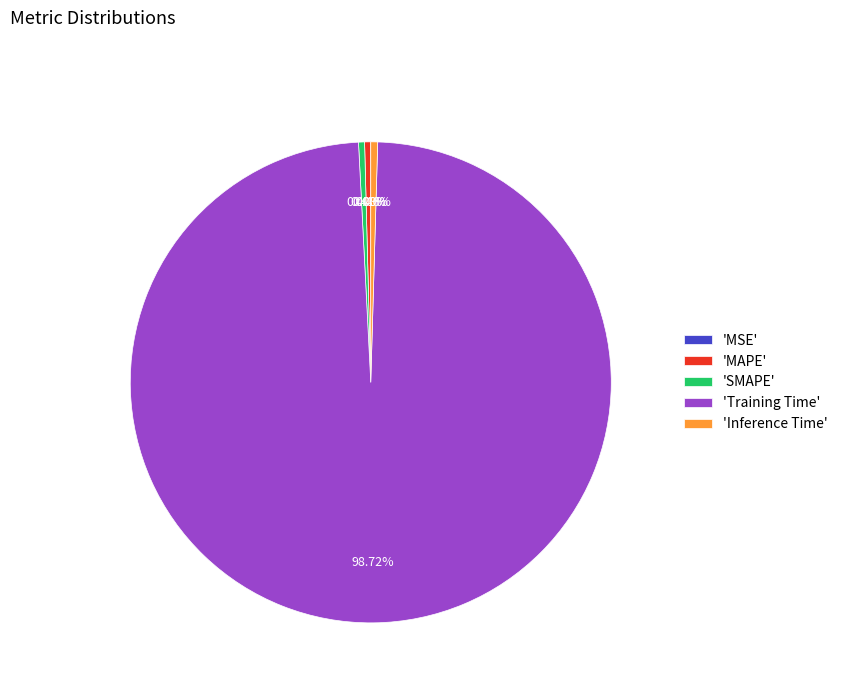

To the nearest percent, what is the difference between the largest and smallest slice percentages?

99%